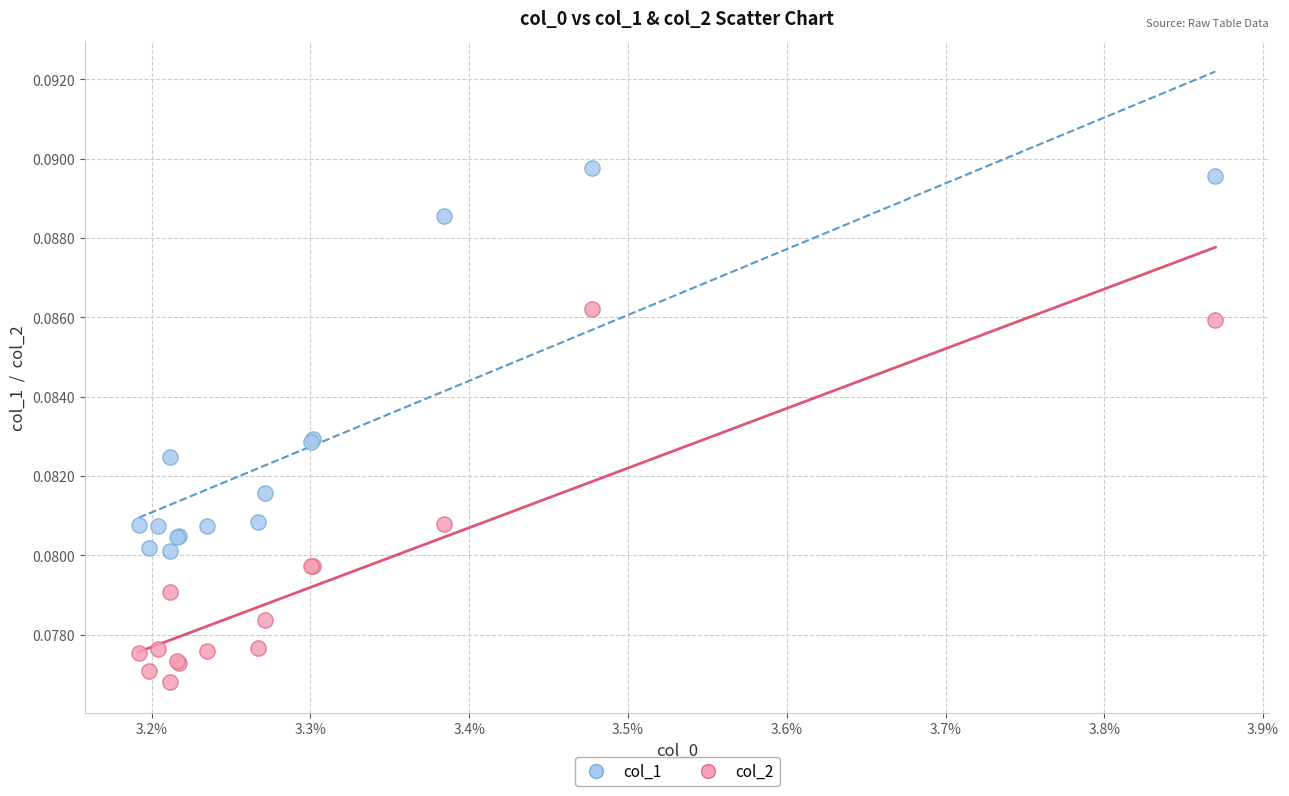

Which series contains the lowest Y value?

col_2